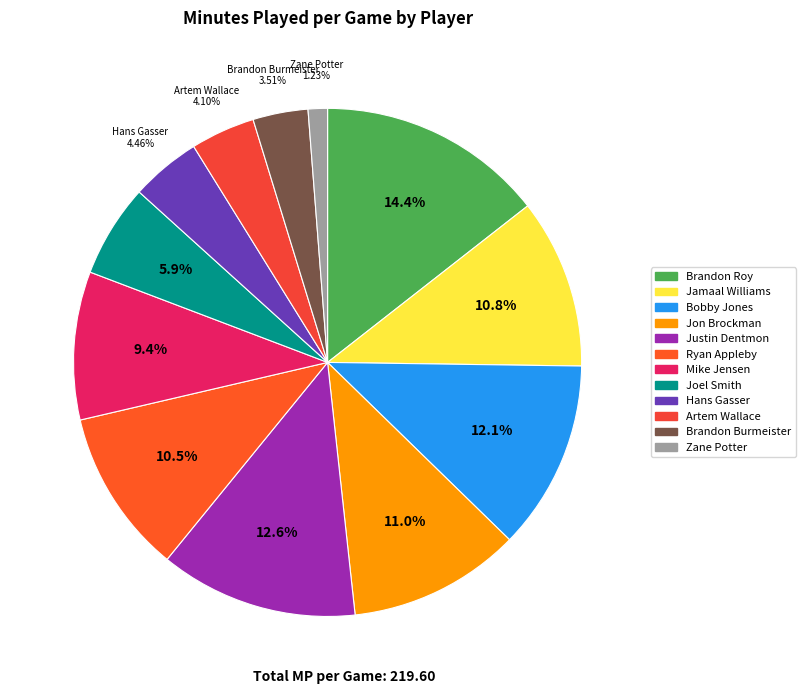

What is the change in value from Jon Brockman to Joel Smith?

-11.1